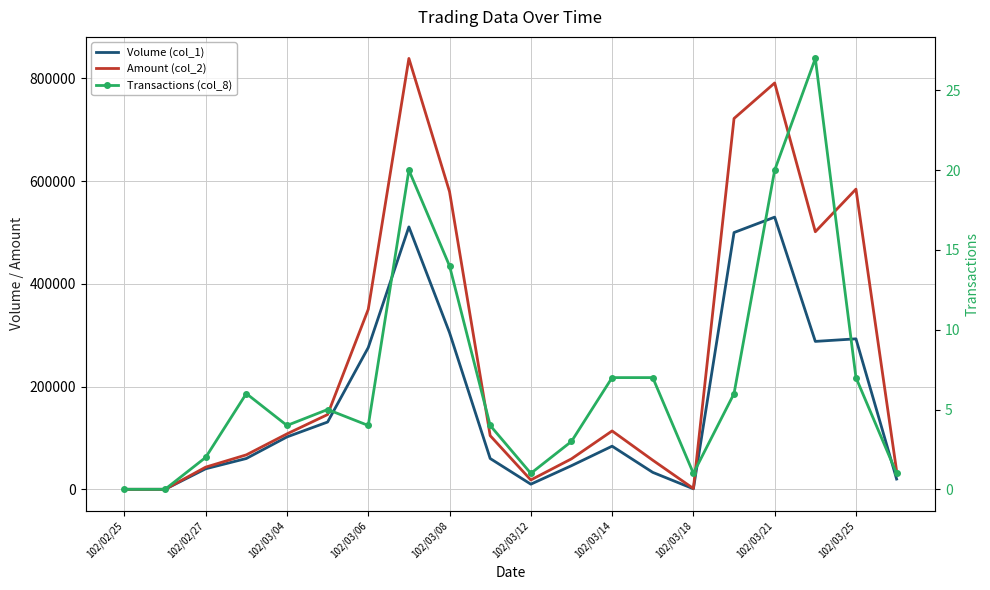

What is the sum of all Amount (col_2) values?

5121780